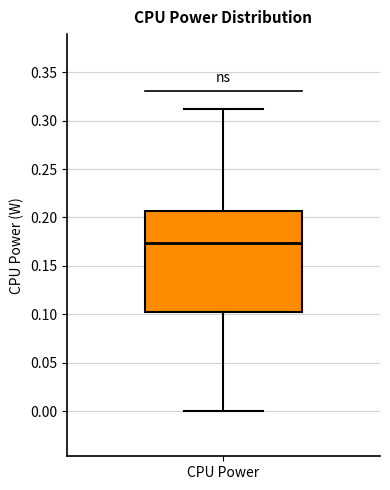

Where does the median line of the box for CPU Power sit on the y-axis? The values are not printed on the chart, so give them approximately, as read against the axis.

0.175